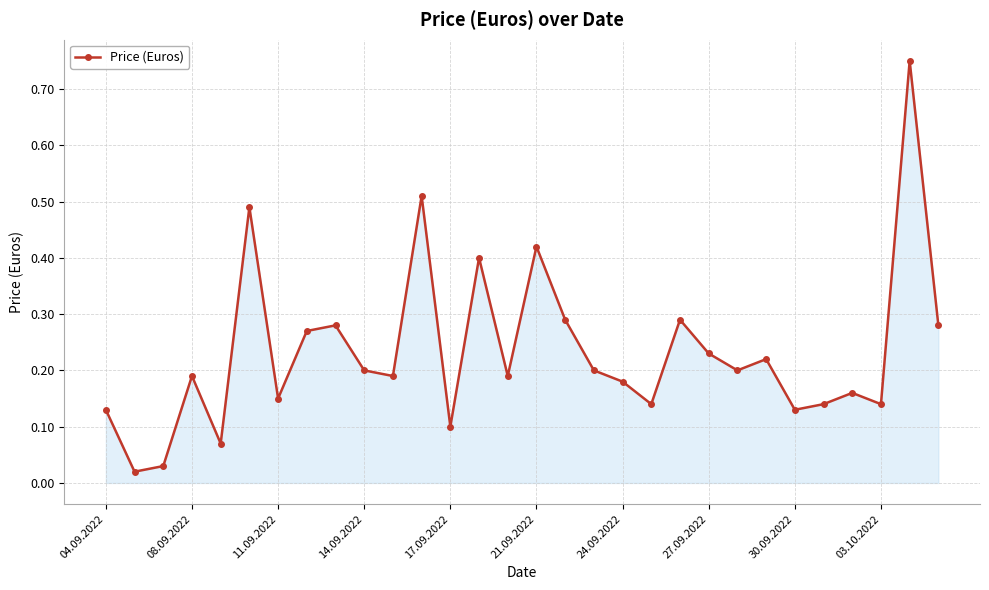

True or false: the data has more than 2 interior local peaks.

True